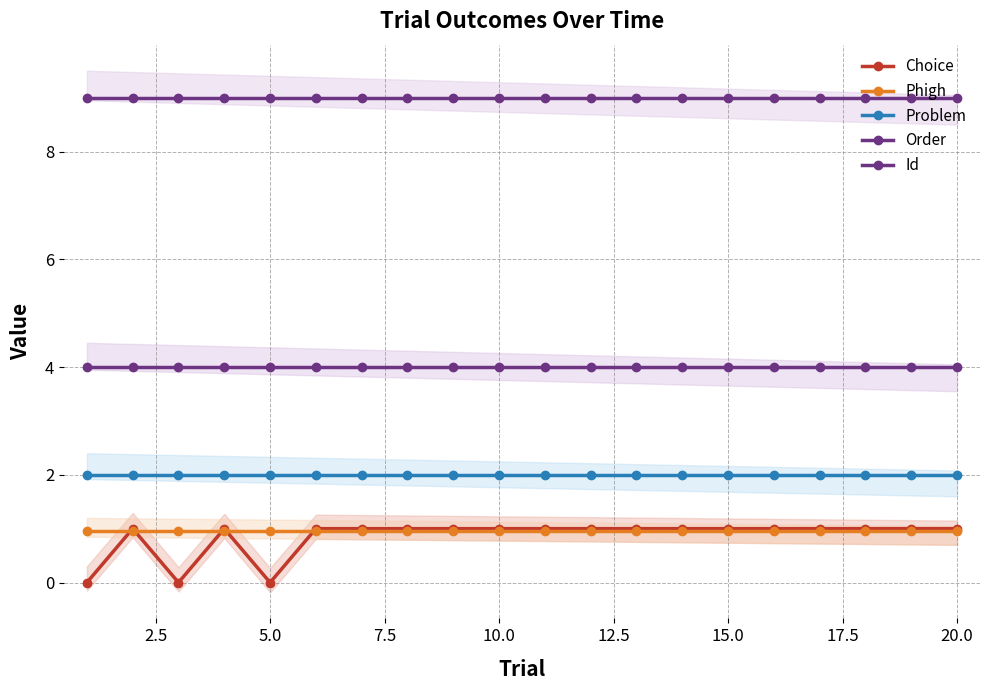

Is this an area chart (filled region under the line)?

No